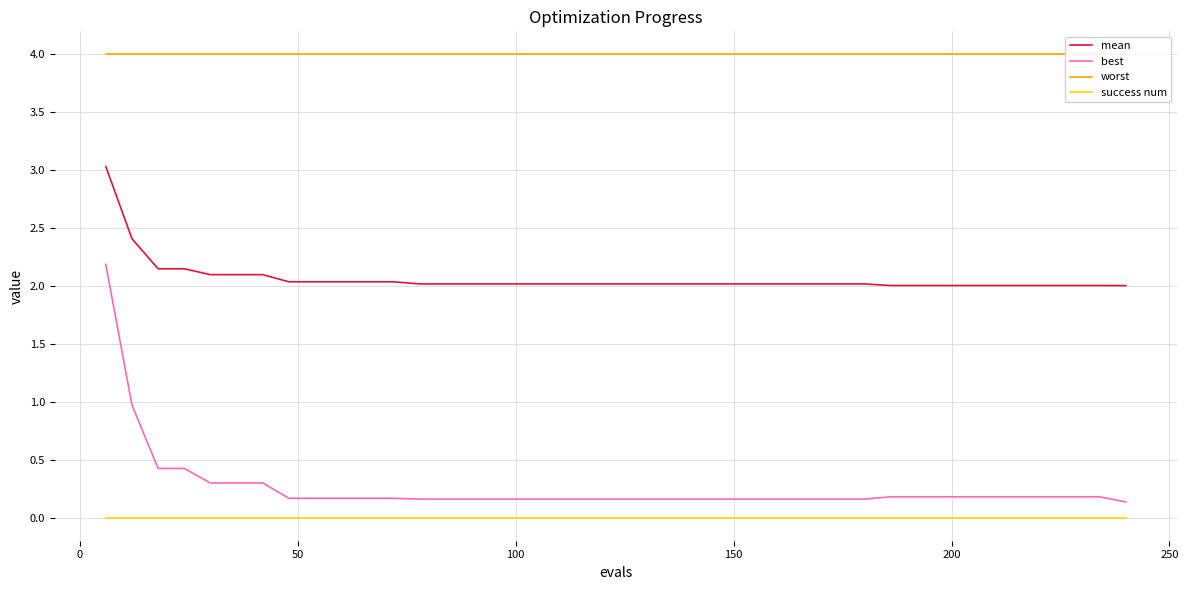

True or false: success num and best cross at least once.

False